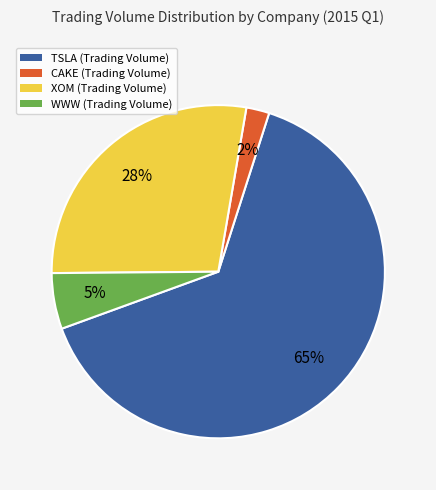

Is it true that TSLA is 65% of the pie?

True